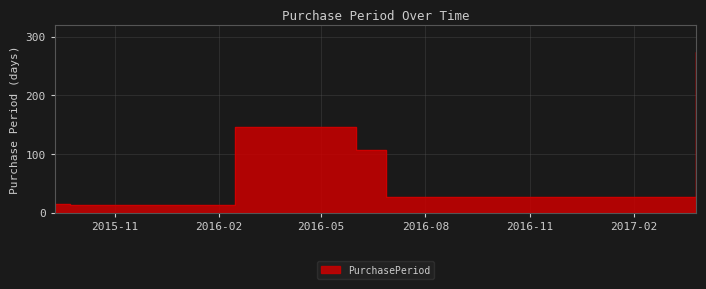

How many interior local peaks (higher than both neighbors) does the data have?

1